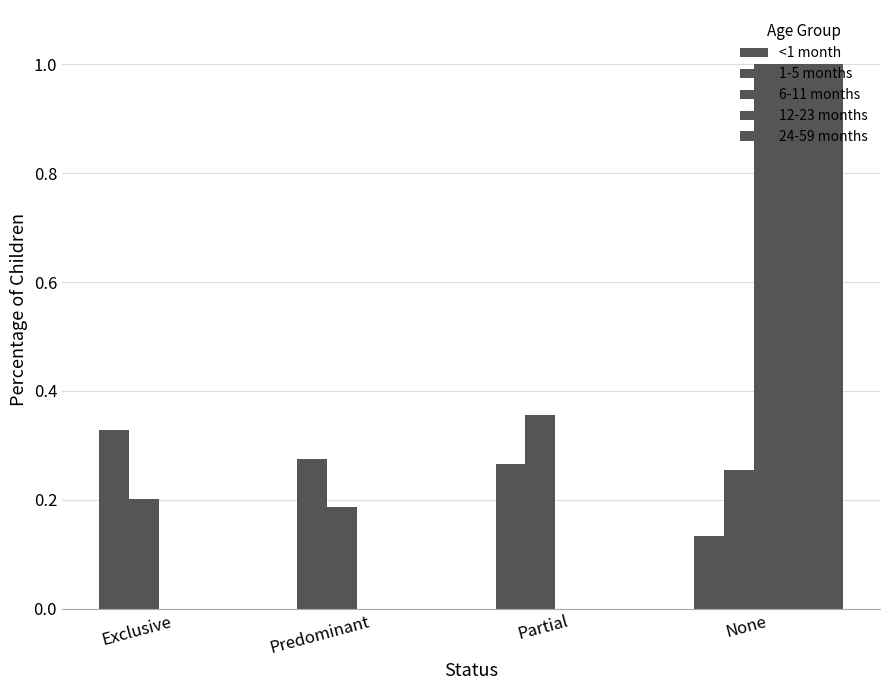

How many distinct data groups are displayed?

5